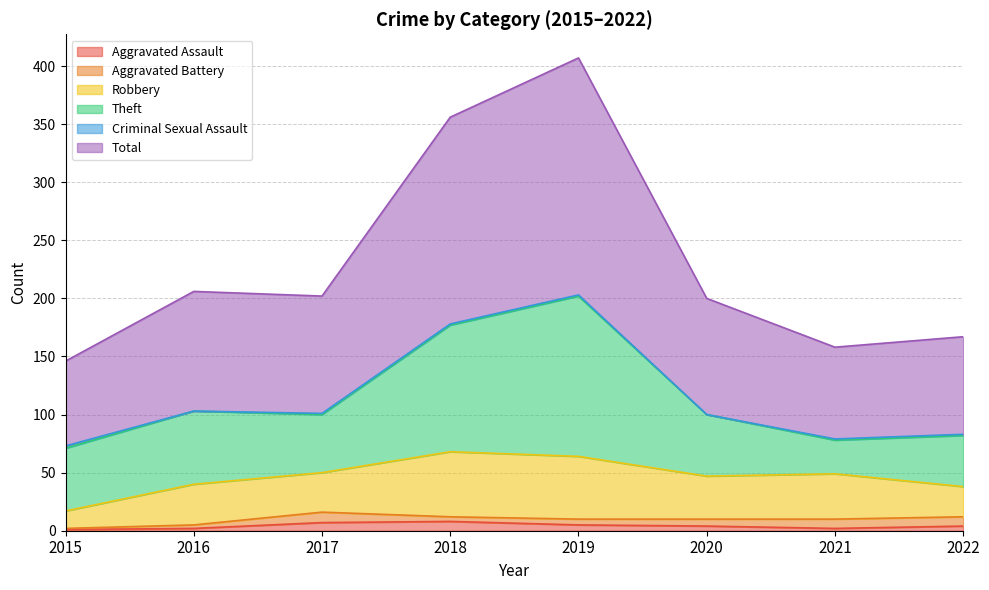

Which has a higher value, 2016 or 2017?

2017